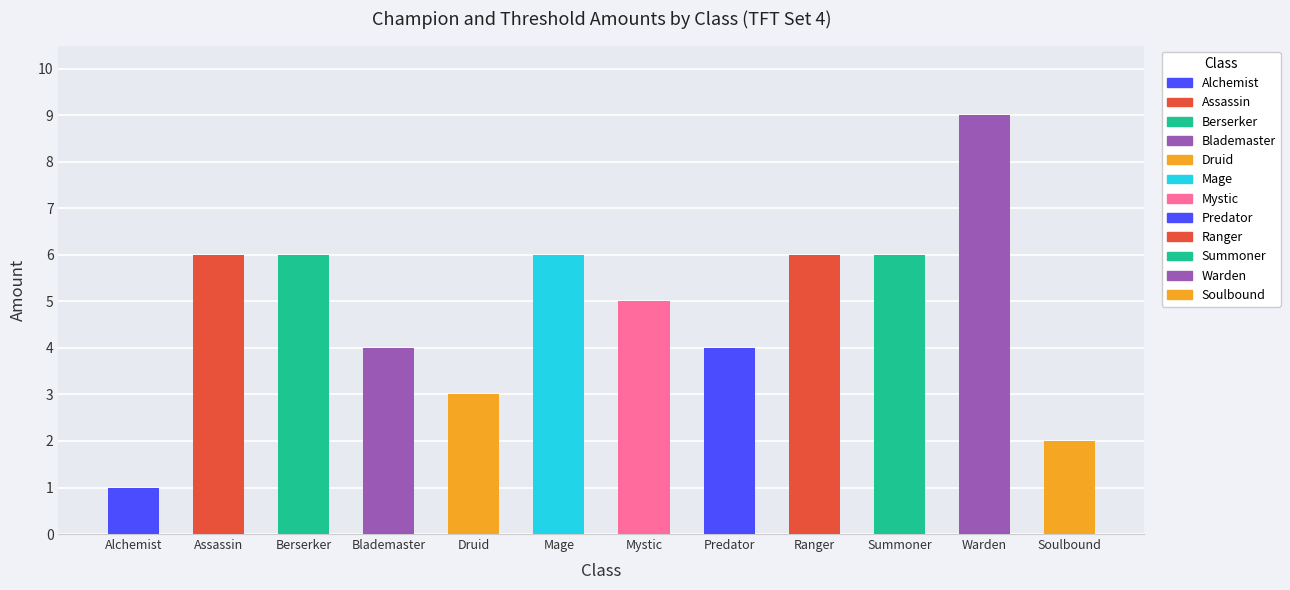

What is the value of the 9th bar from the left?

6